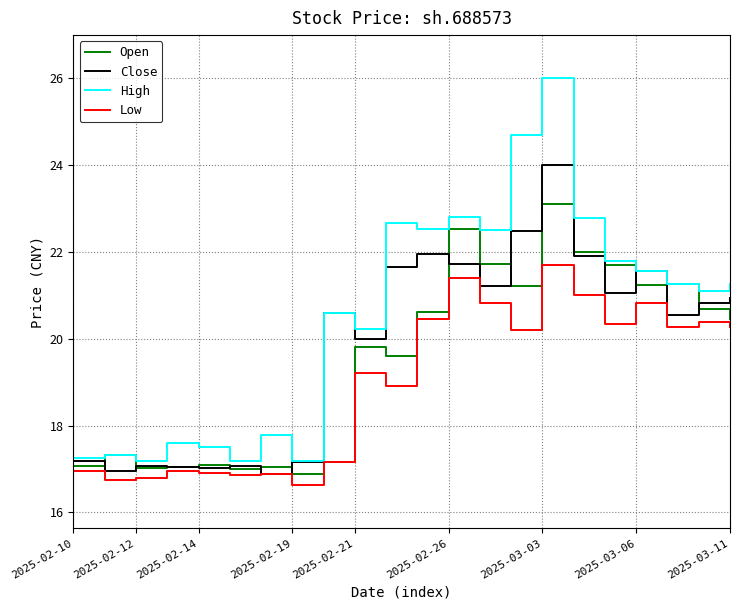

What is the greatest value displayed?

26.0